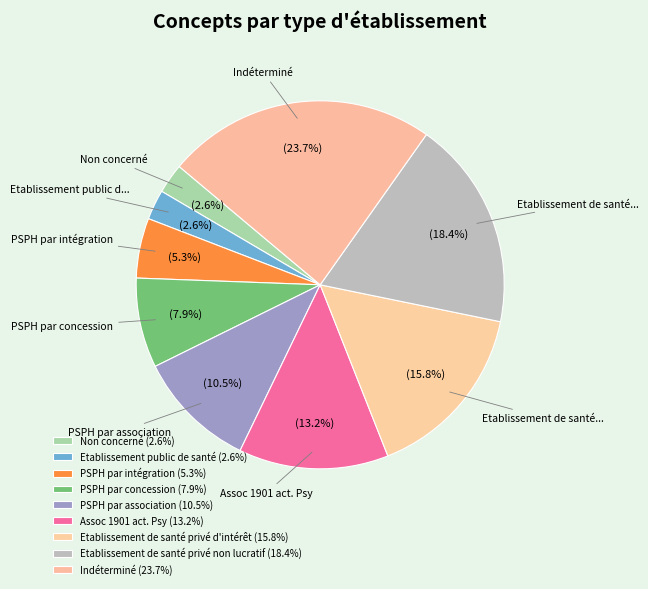

To the nearest percent, what is the average slice percentage?

11%